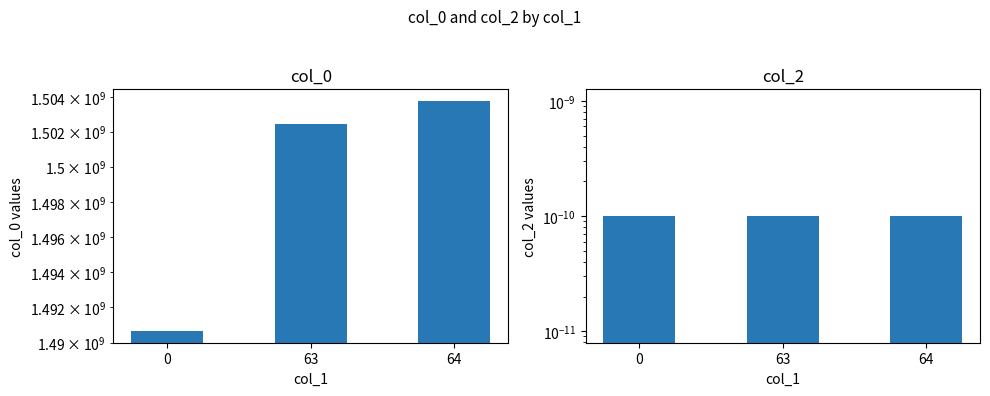

Between 0 and 64, which is larger?

64